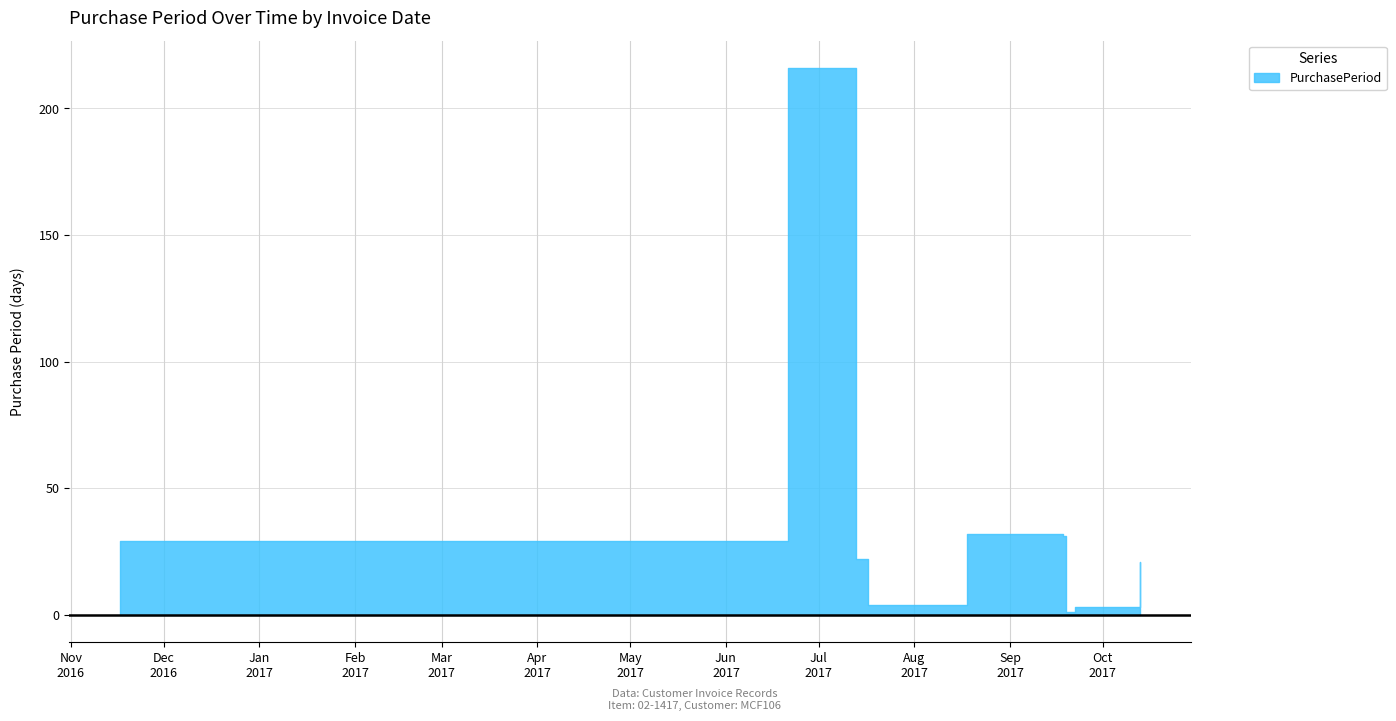

What is the label of the 7th point from the right?

2017-07-13